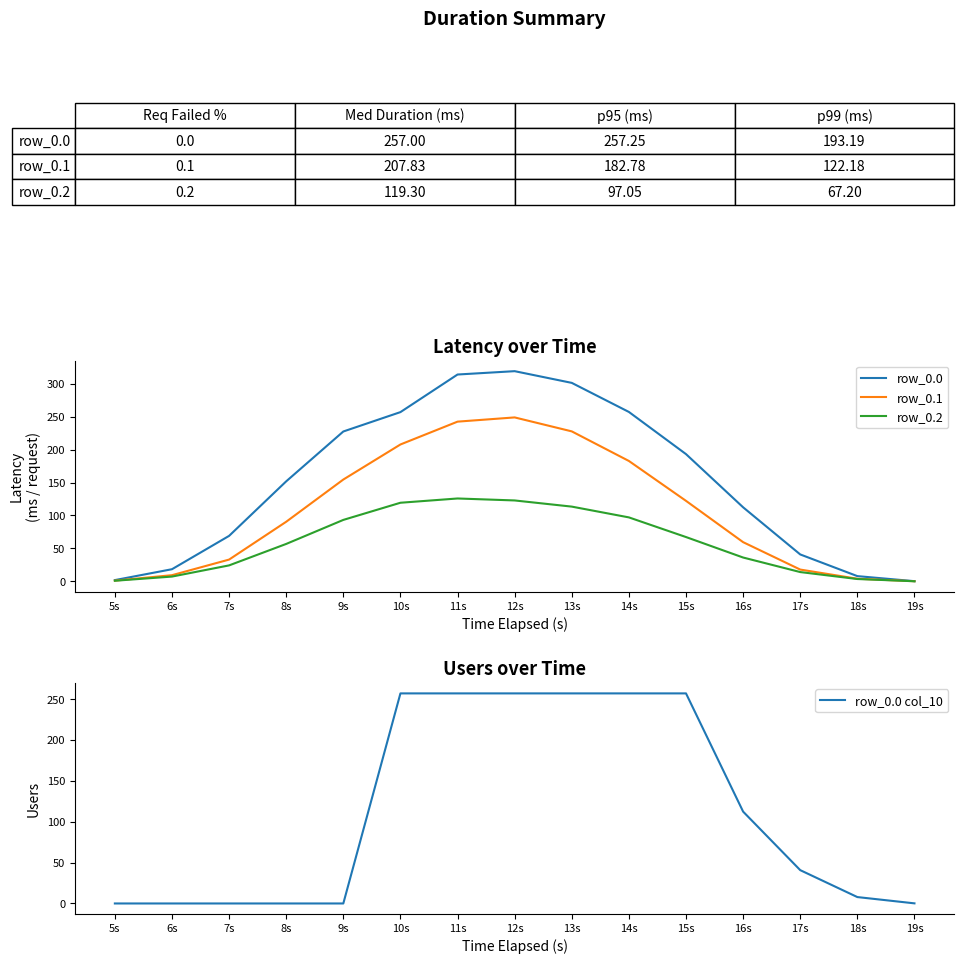

At how many categories does at least one series exceed 127?

8